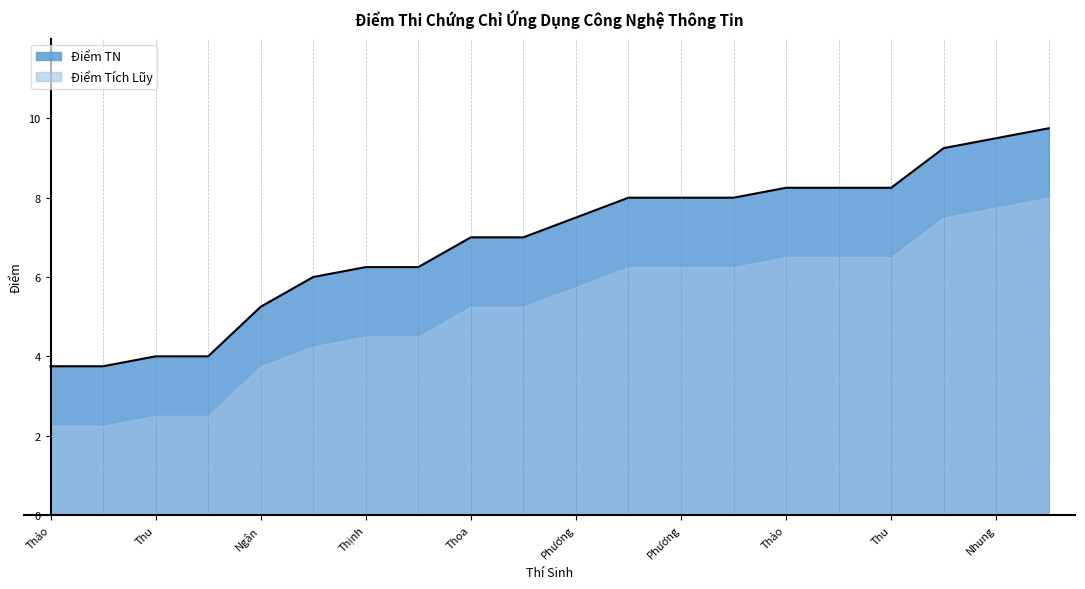

What is the maximum value shown in the chart?

9.8